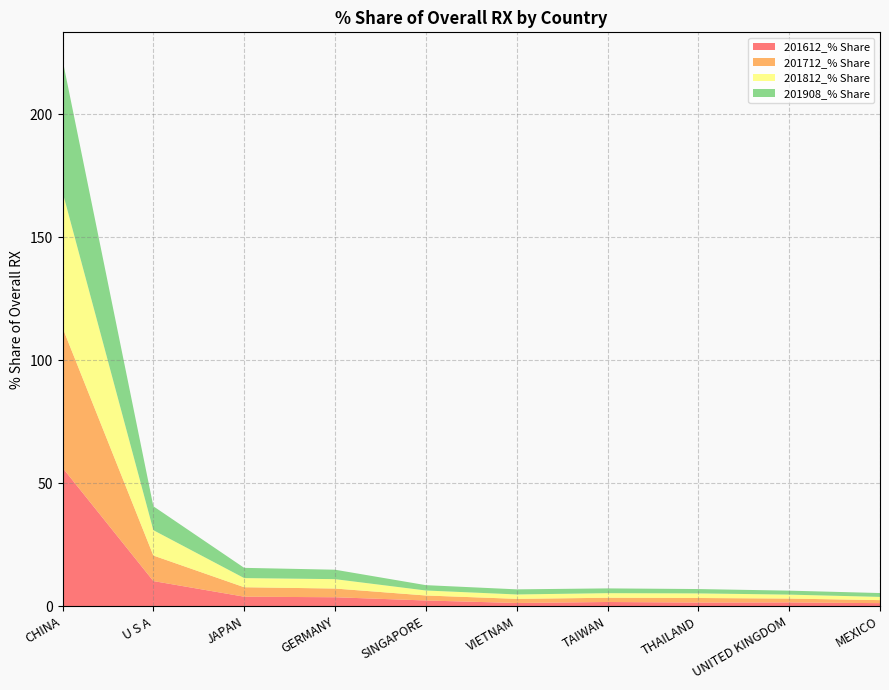

Reading left to right, transcribe all the data shown in this chart.

201612_% Share: 56.3	10.3	3.9	3.7	2.4	1.4	1.8	1.5	1.6	1.3
201712_% Share: 56.9	10.4	3.8	3.5	2.0	1.7	1.7	1.9	1.6	1.2
201812_% Share: 55.2	10.3	3.7	3.8	2.0	1.8	1.9	1.9	1.6	1.3
201908_% Share: 53.7	9.7	4.2	3.8	2.2	2.1	1.9	1.8	1.6	1.6